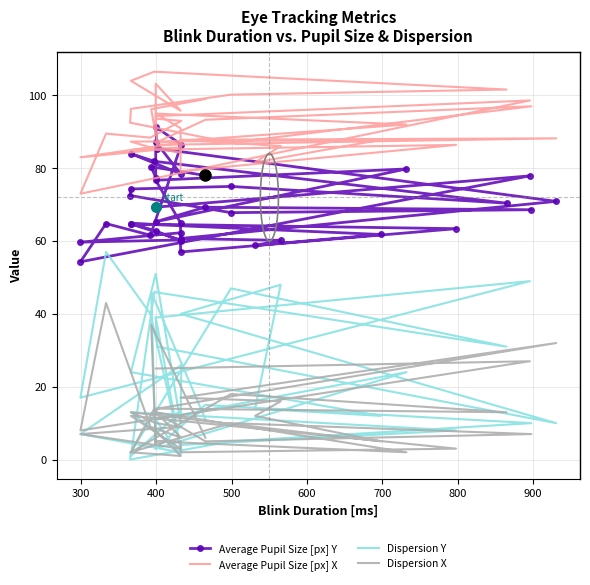

What is the average value of the Average Pupil Size [px] X series?

91.0